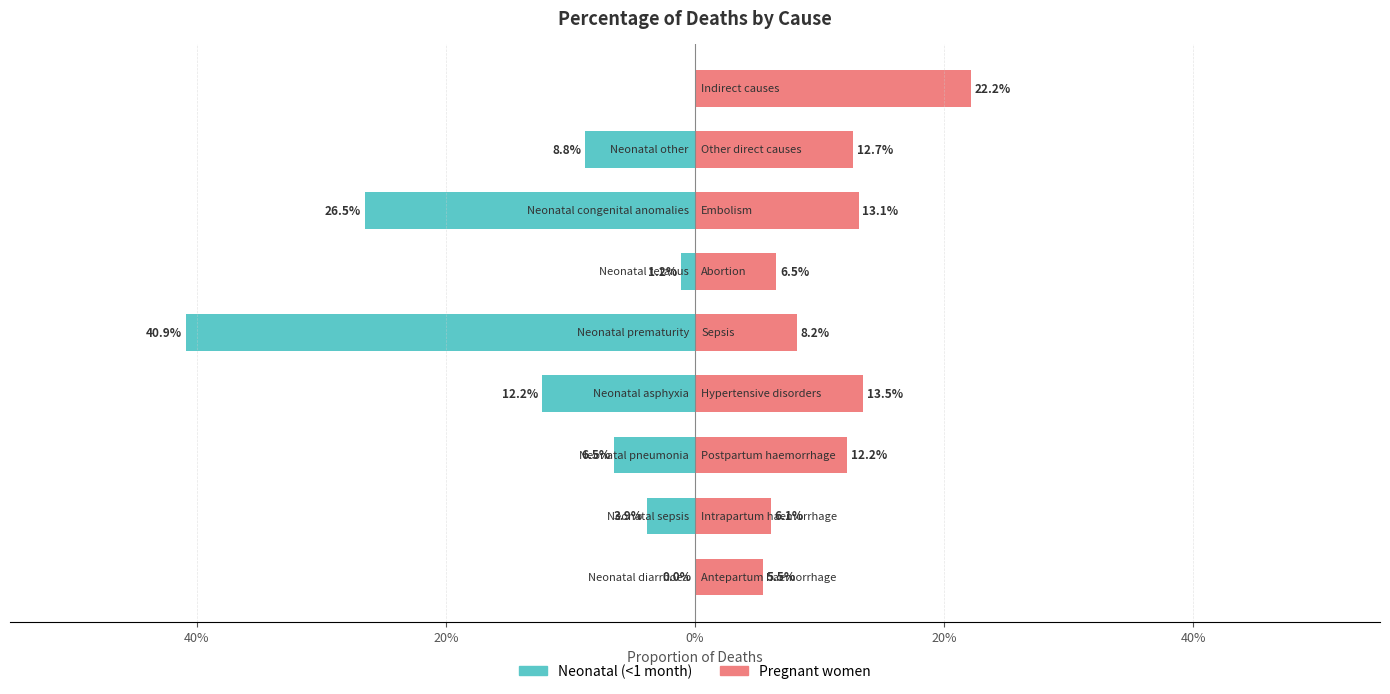

List the series in order of their overall mean, highest first.

Pregnant women, Neonatal (<1 month)